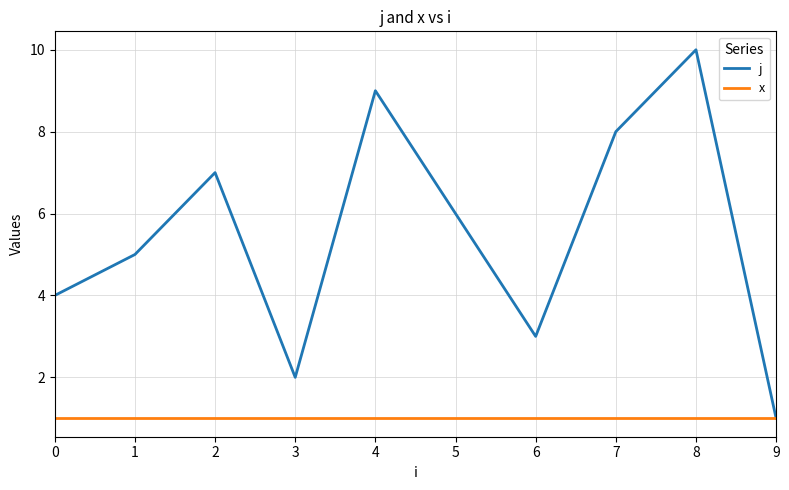

The j series shows 1 at 3. True or false?

False